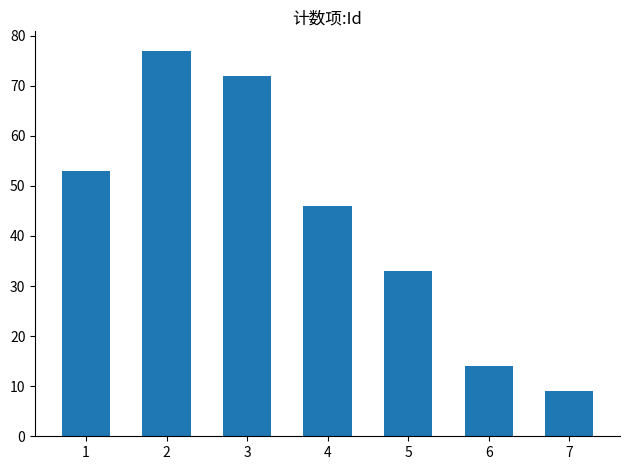

What is the change in value from 3 to 5?

-39